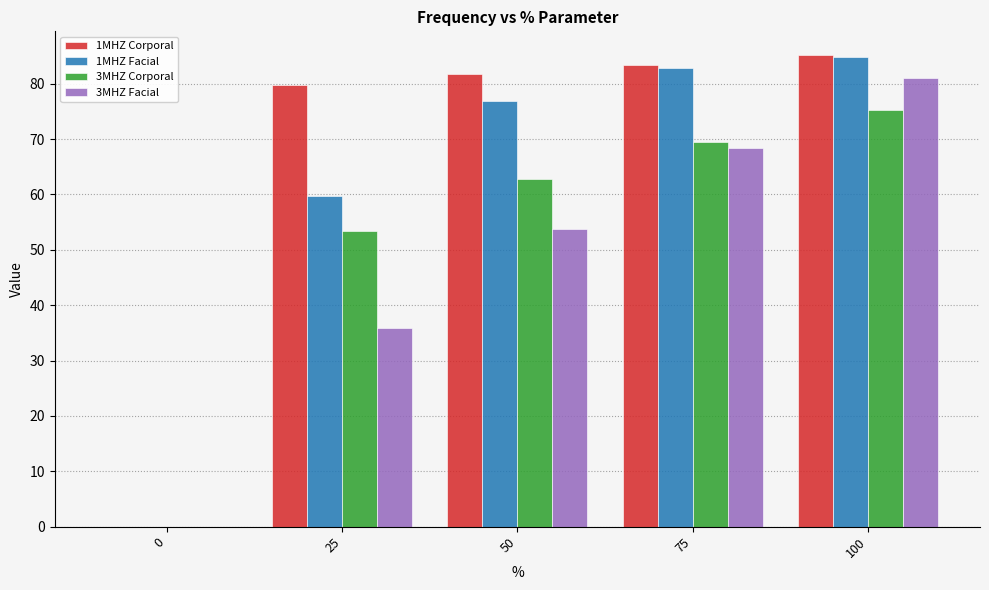

How many groups of bars are there?

5